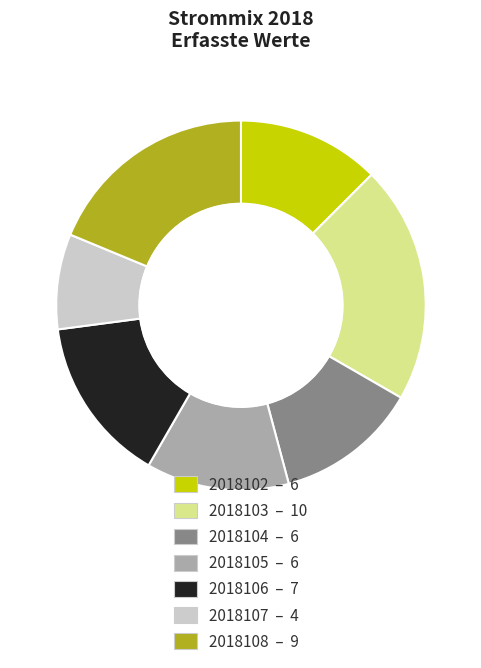

Which slice is the smallest?

2018107